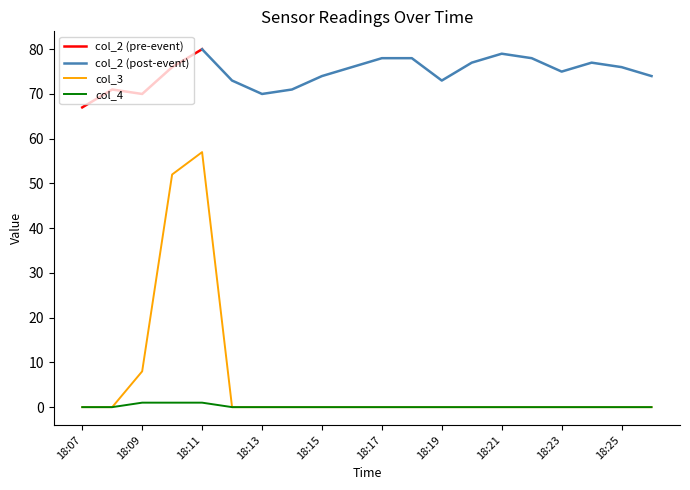

At which label does col_3 reach its peak?

18:11